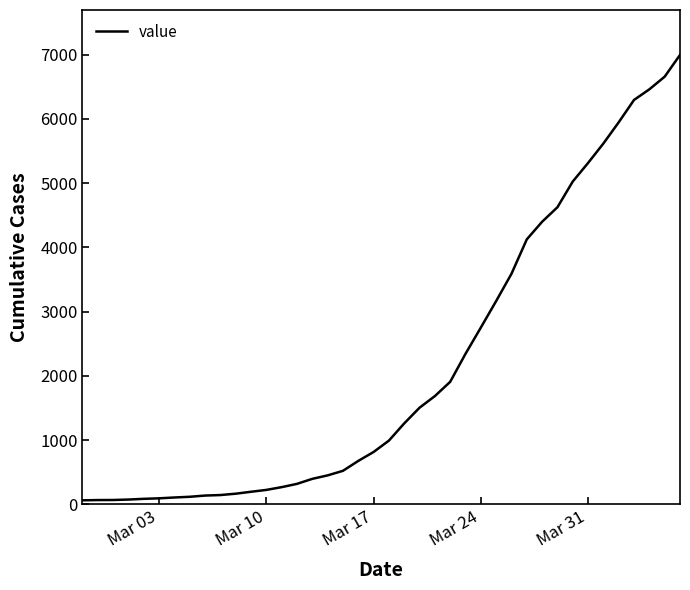

What is the difference between the maximum and minimum values?

6931